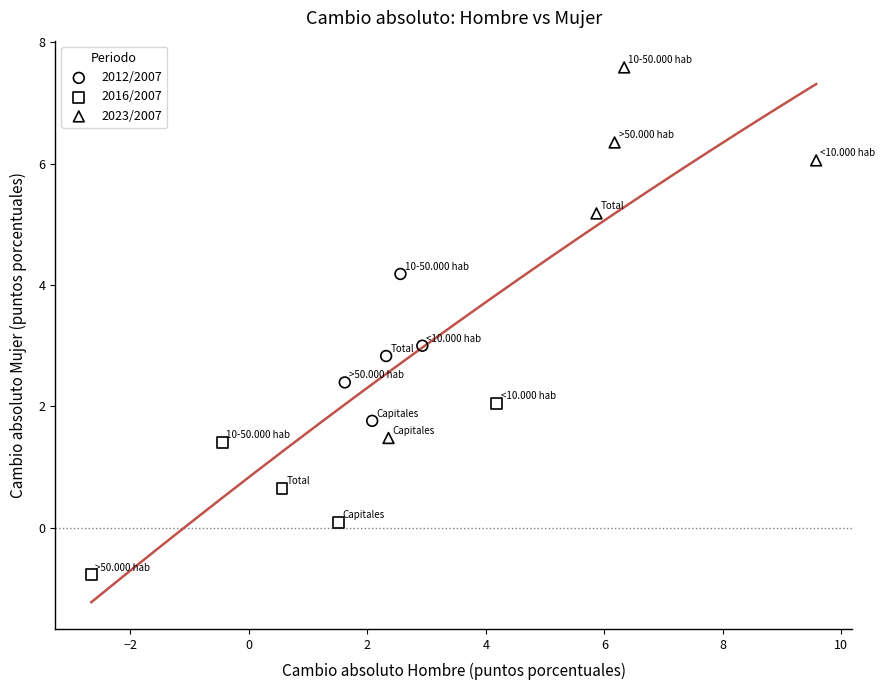

Which series reaches the minimum Y coordinate?

2016/2007